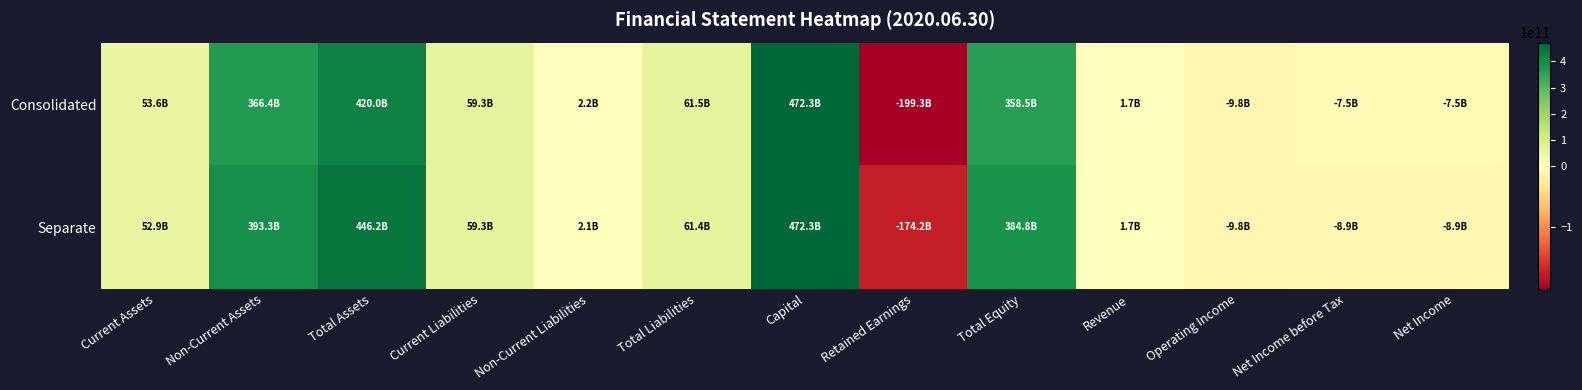

What is the total value across all series at Retained Earnings?

-373488529088